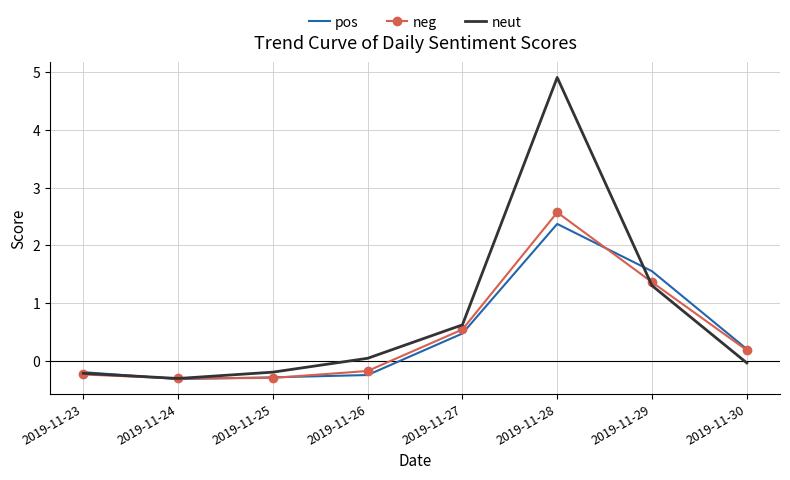

In neg, how many points are higher than both neighbors (excluding endpoints)?

1